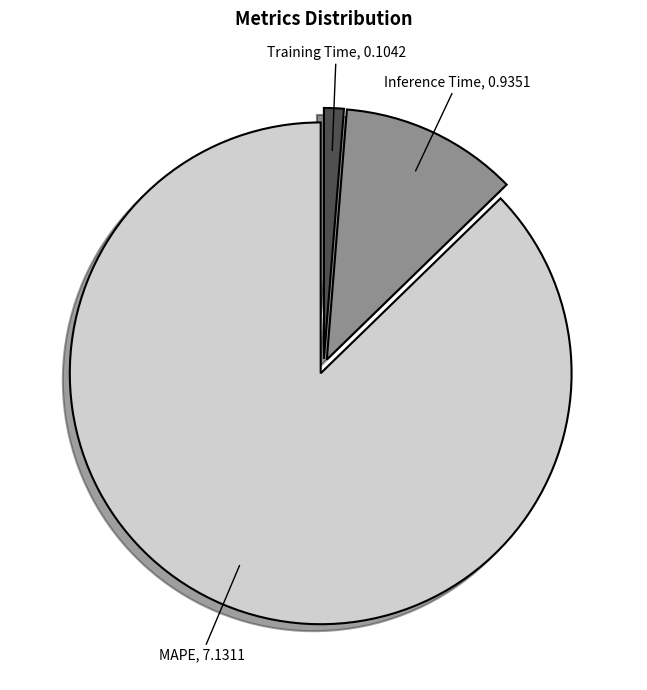

Is there a majority slice in this chart?

Yes